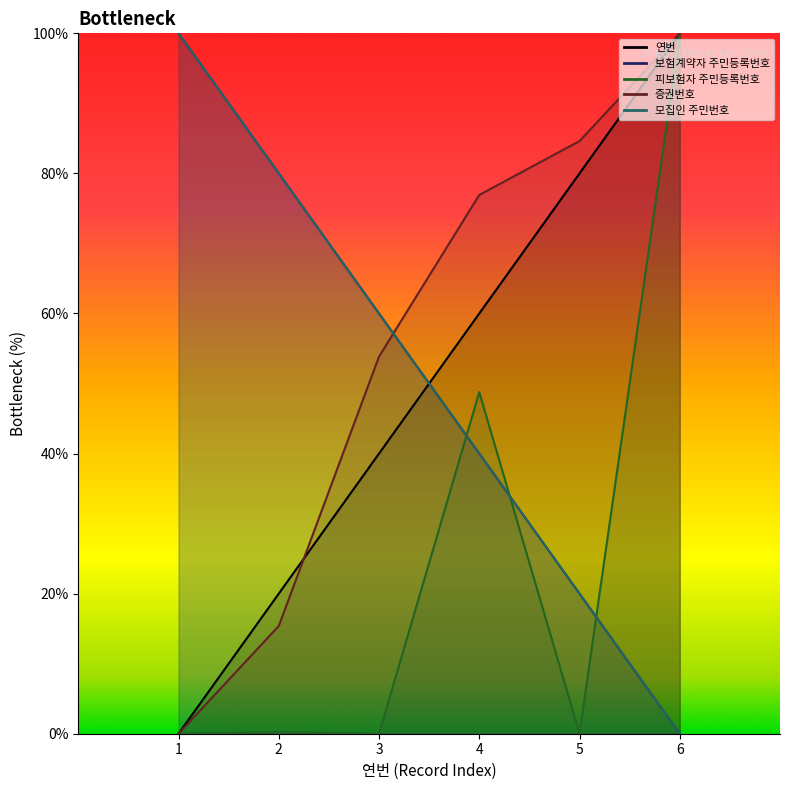

Where is 모집인 주민번호 nearest to the value 50?

3